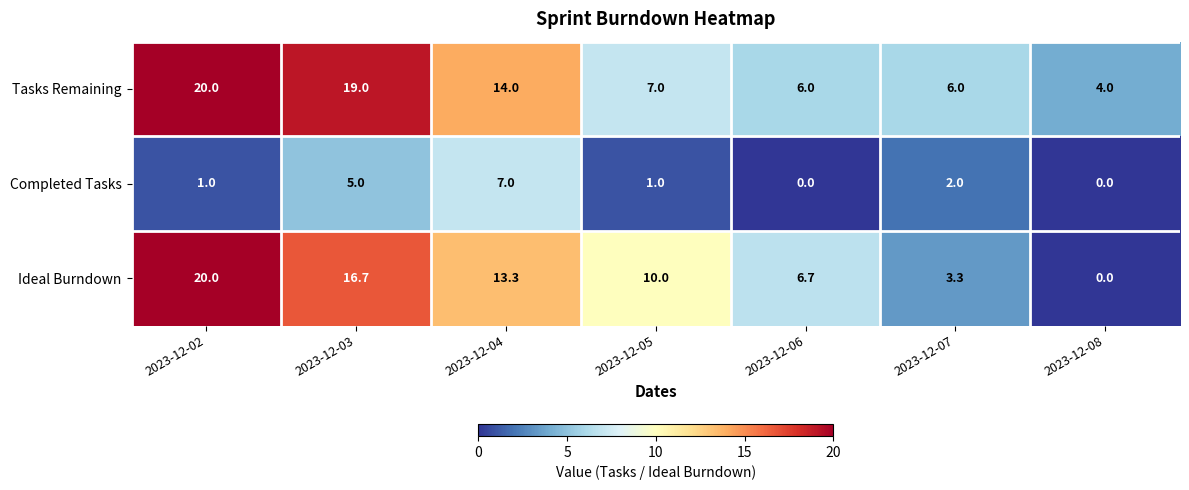

Which series has the widest spread of values?

Ideal Burndown